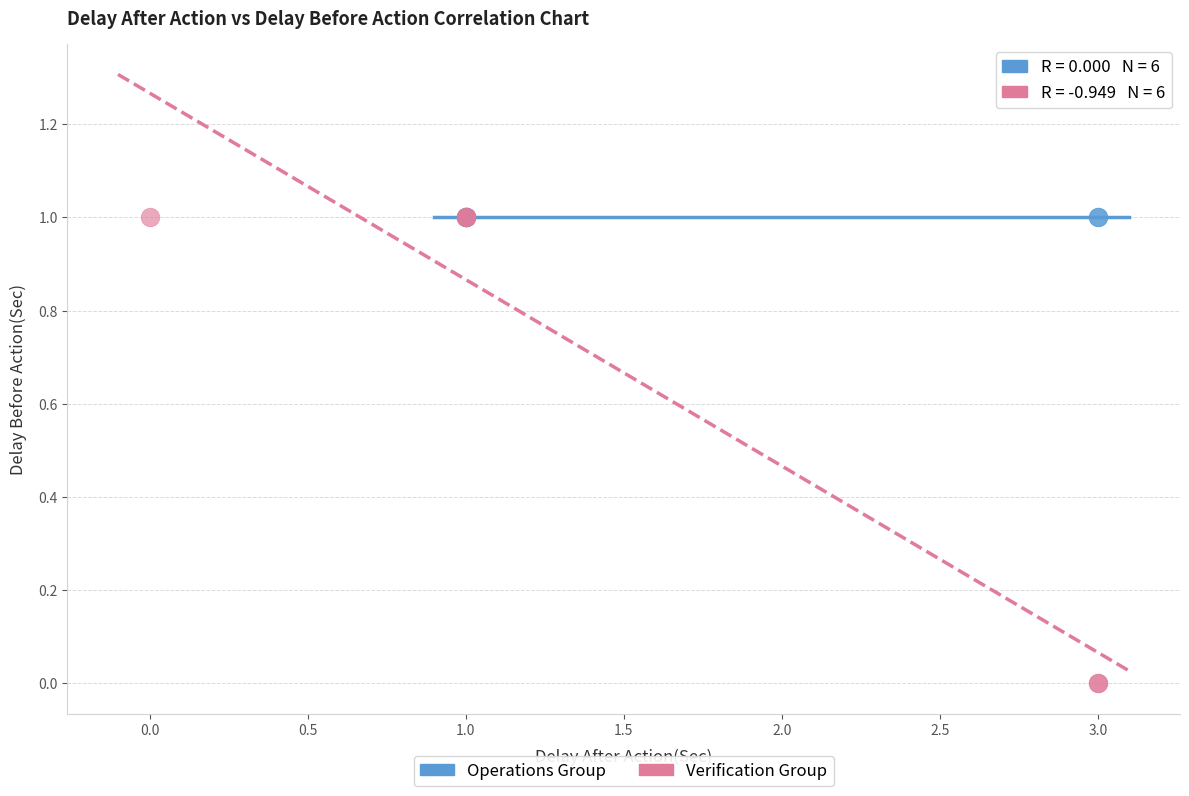

What are all the series names shown in the legend?

Operations Group, Verification Group